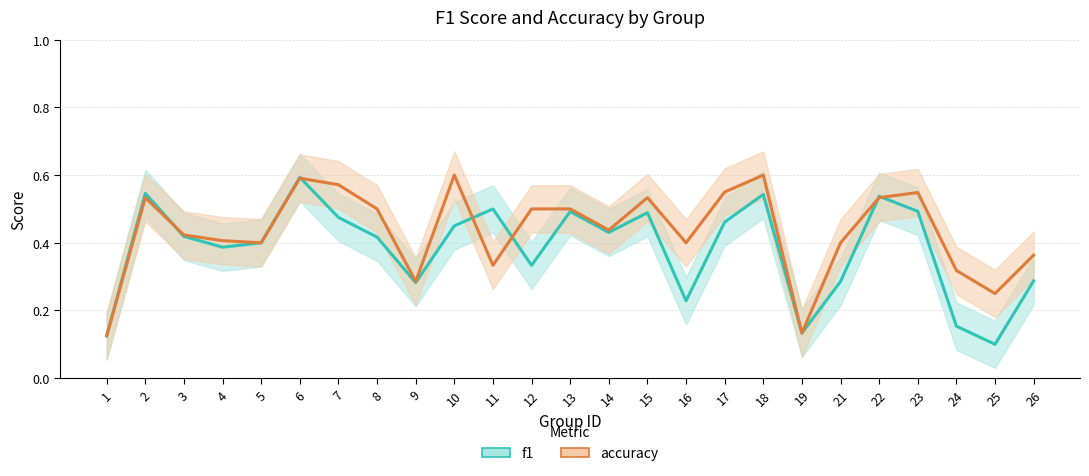

Does the chart have visible grid lines?

Yes